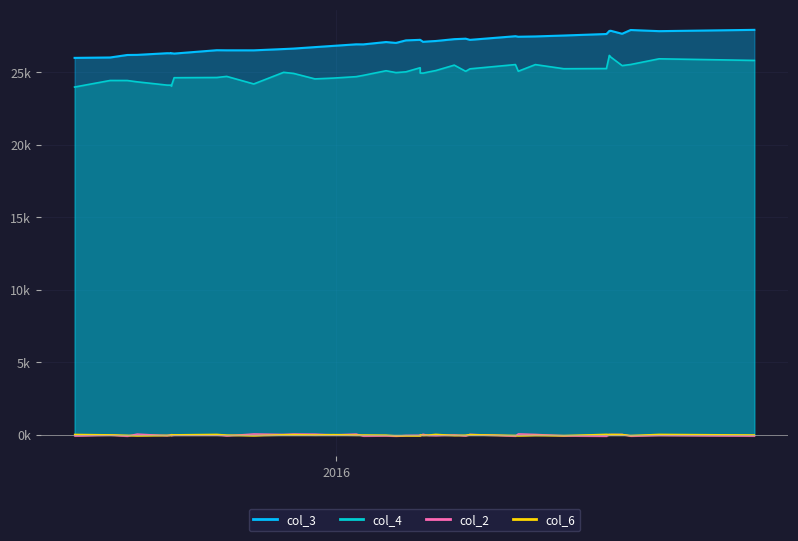

True or false: col_3 and col_4 cross at least once.

False